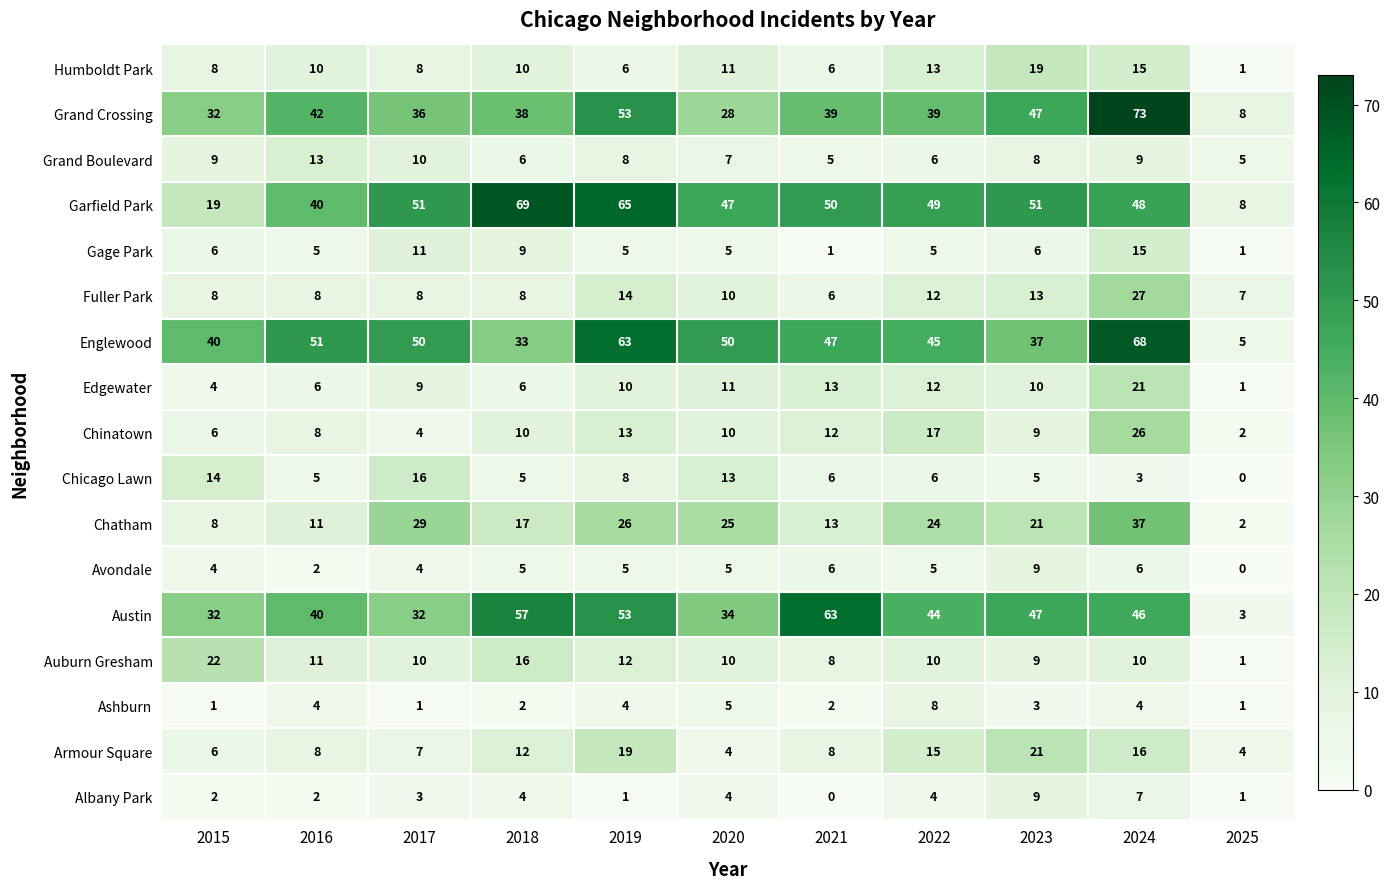

Is it true that Englewood equals 47 at 2021?

True